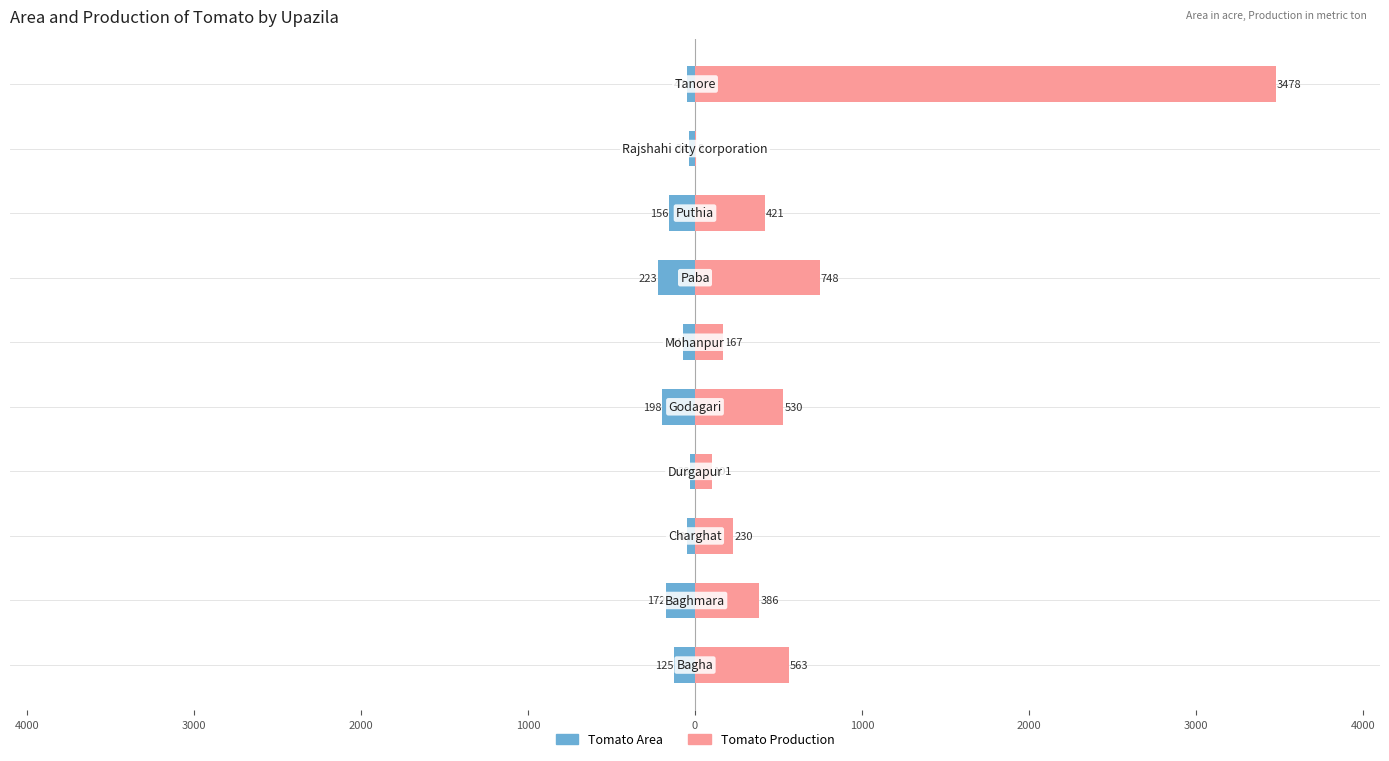

What are all the series names shown in the legend?

Tomato Area, Tomato Production